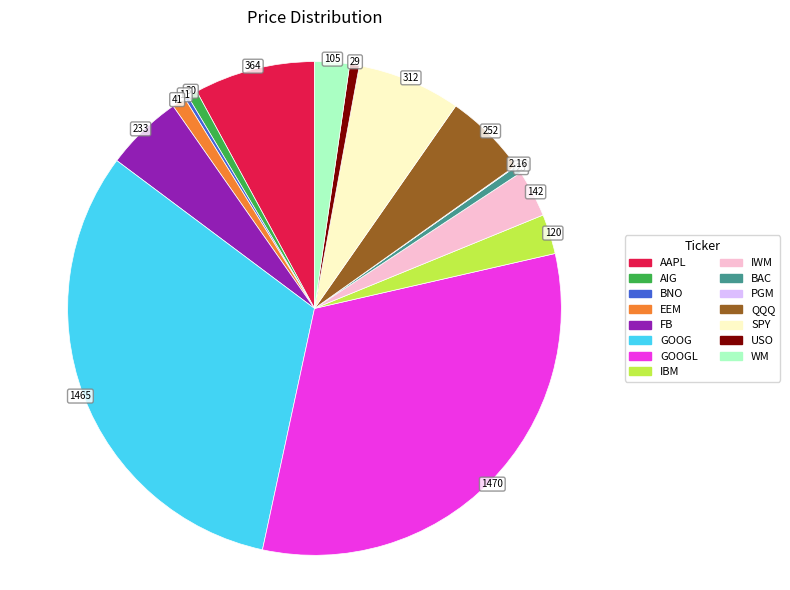

Does any single category account for the majority?

No